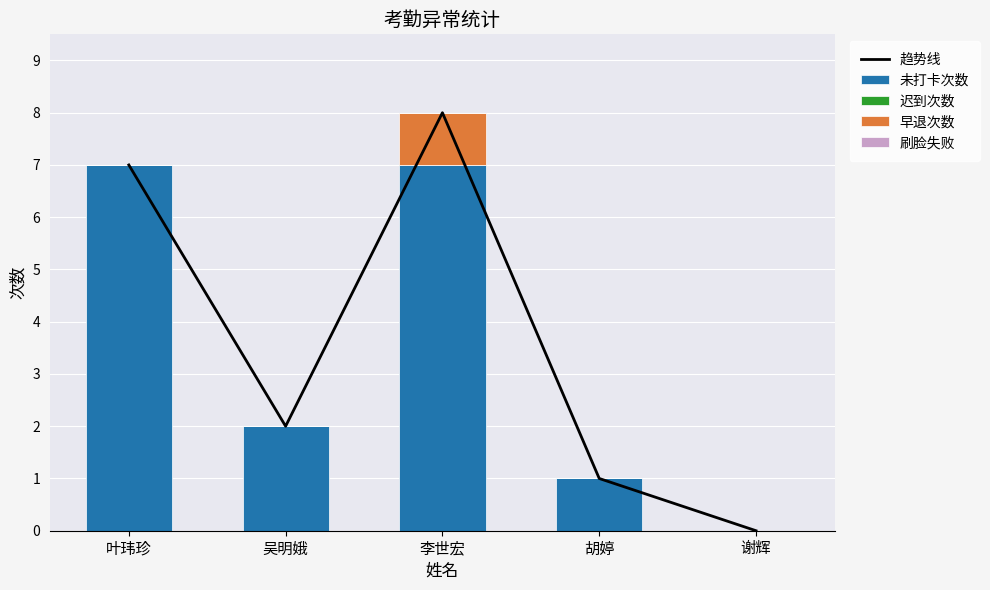

What is the difference between the maximum and minimum values in the 未打卡次数 series?

7